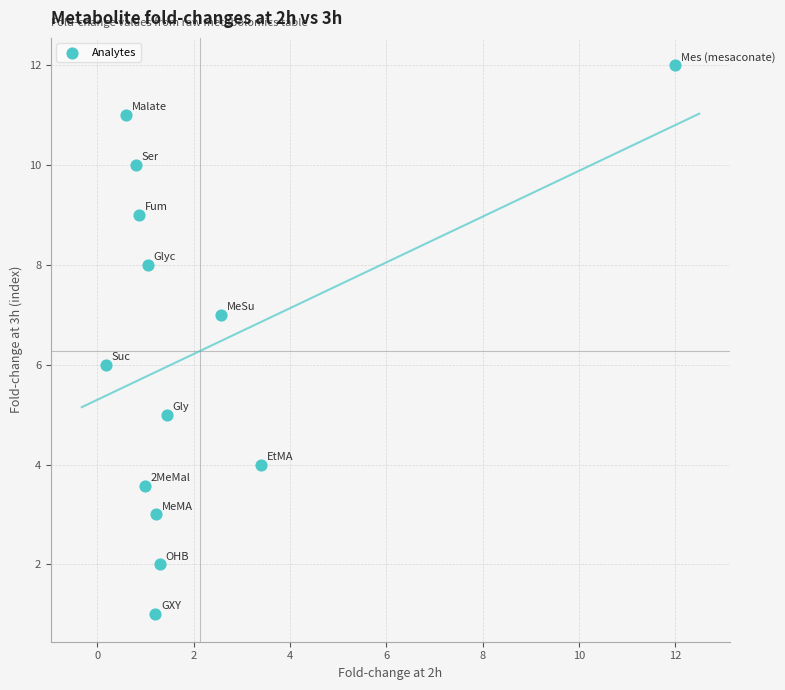

What is the range of Y values (max minus min)?

11.0